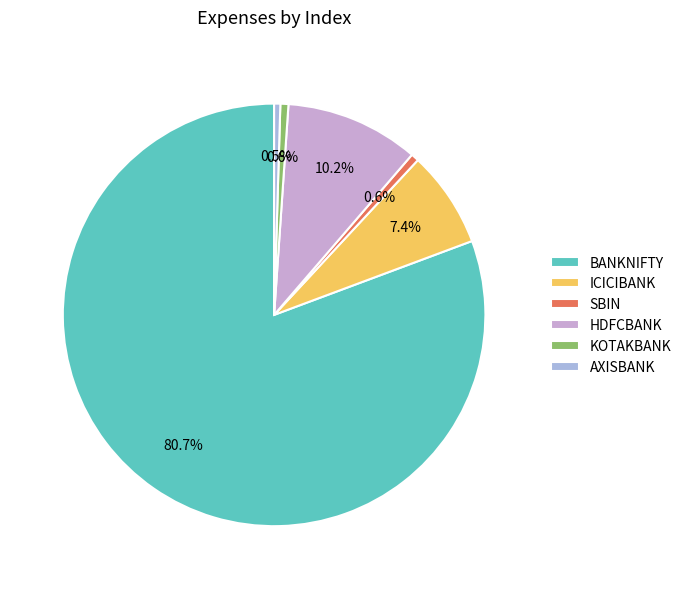

Is it true that SBIN is 11% of the pie?

False